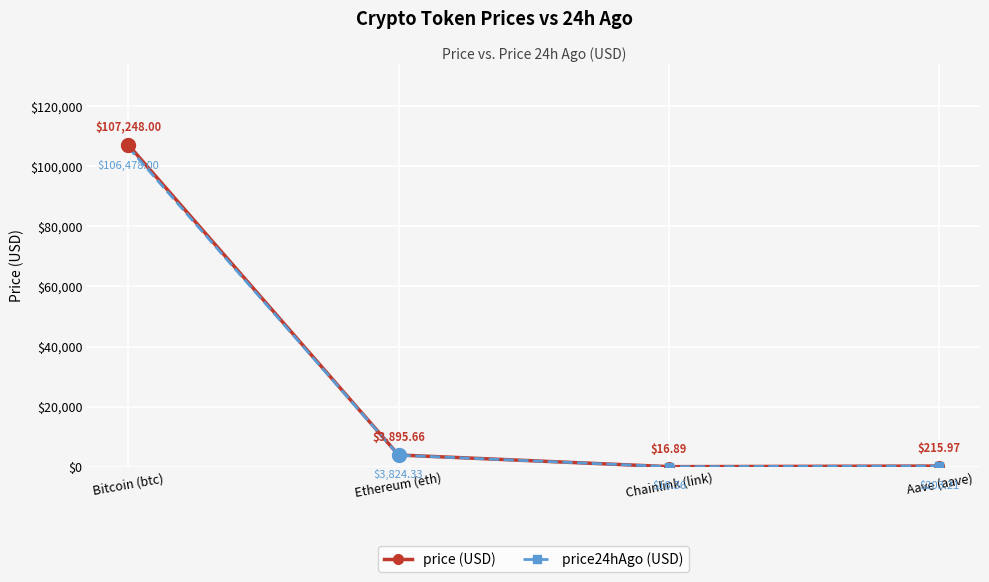

True or false: price (USD) and price24hAgo (USD) cross at least once.

False